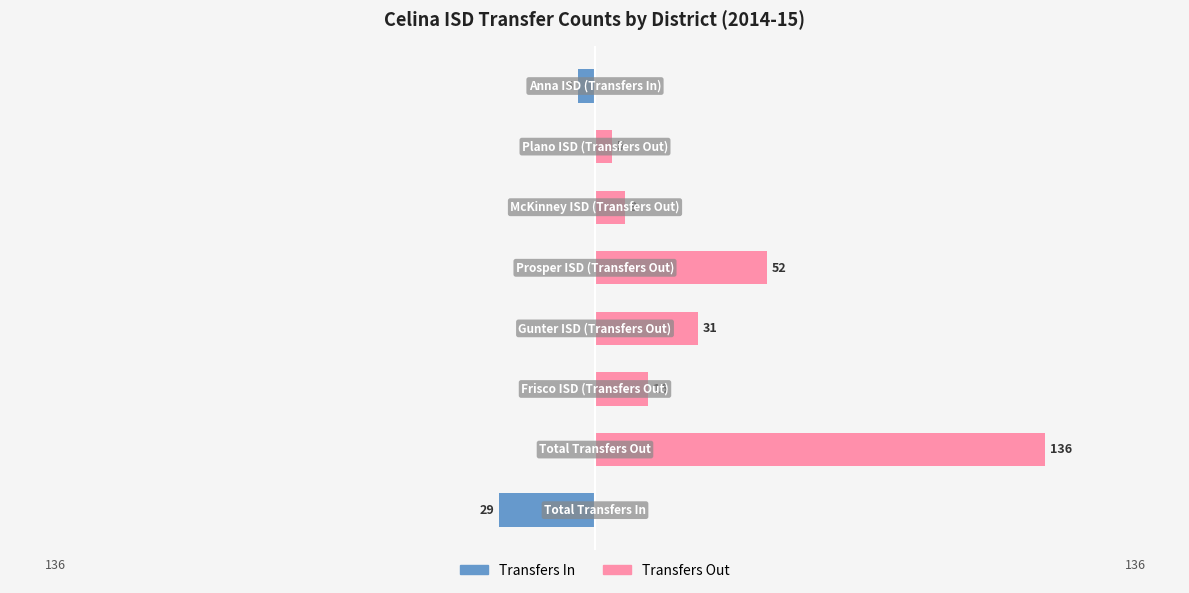

The Transfers Out series shows 27 at −150. True or false?

False